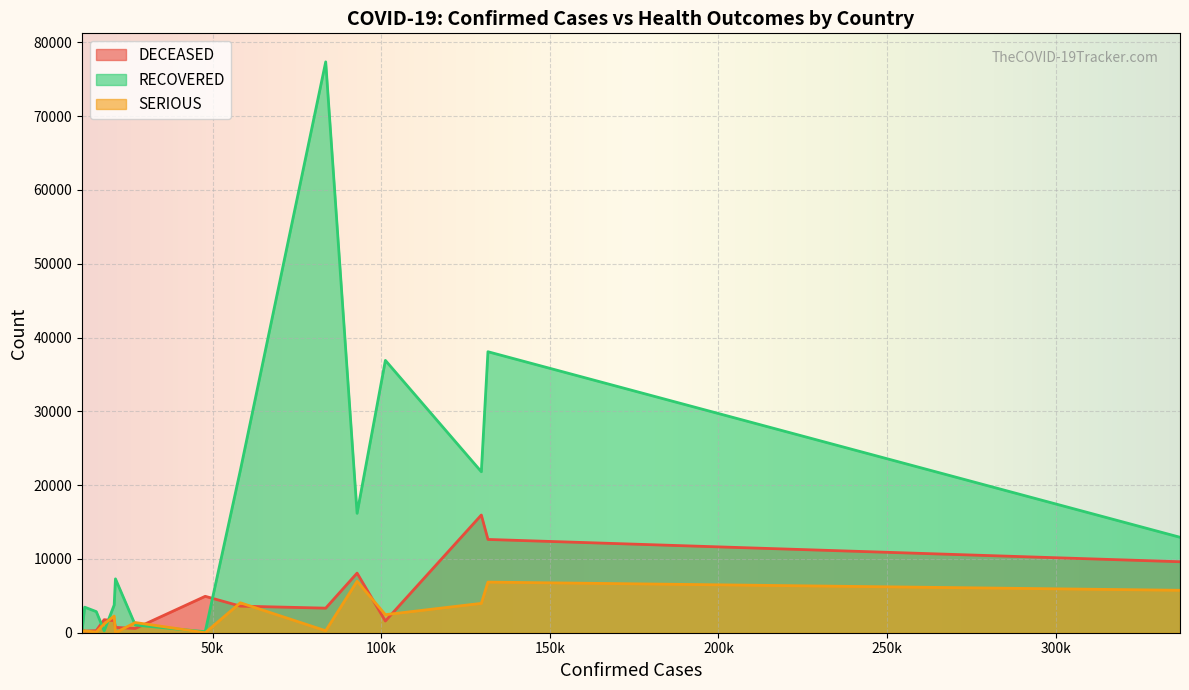

Rank the series at France from lowest to highest value.

SERIOUS, DECEASED, RECOVERED